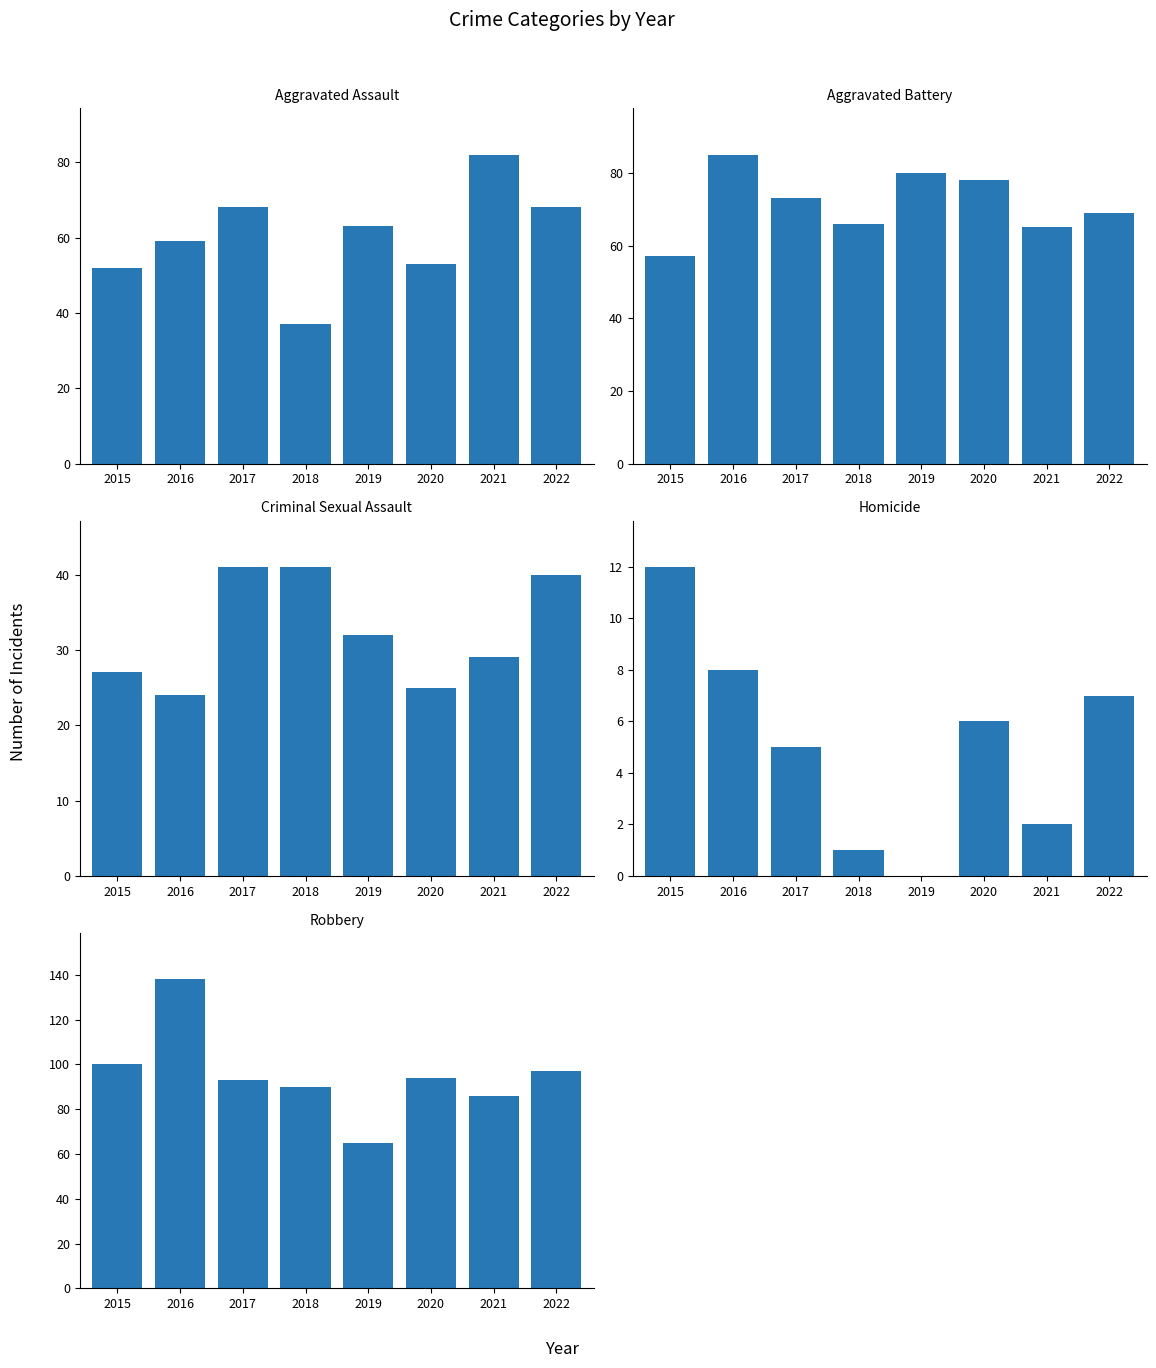

What is the sum of all Criminal Sexual Assault values?

259